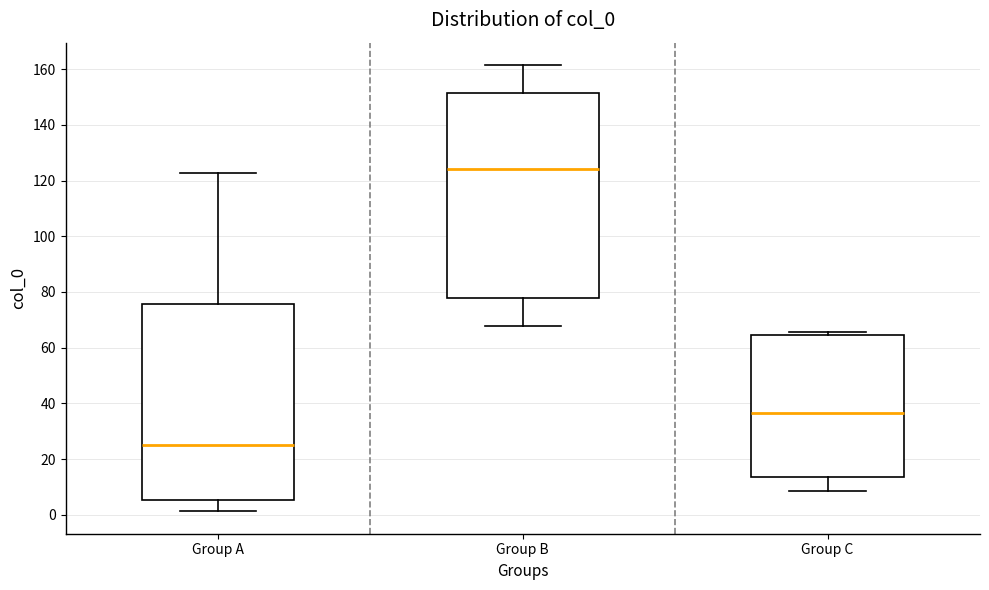

Where does the lower whisker of the box for Group A end on the y-axis? The values are not printed on the chart, so give them approximately, as read against the axis.

2